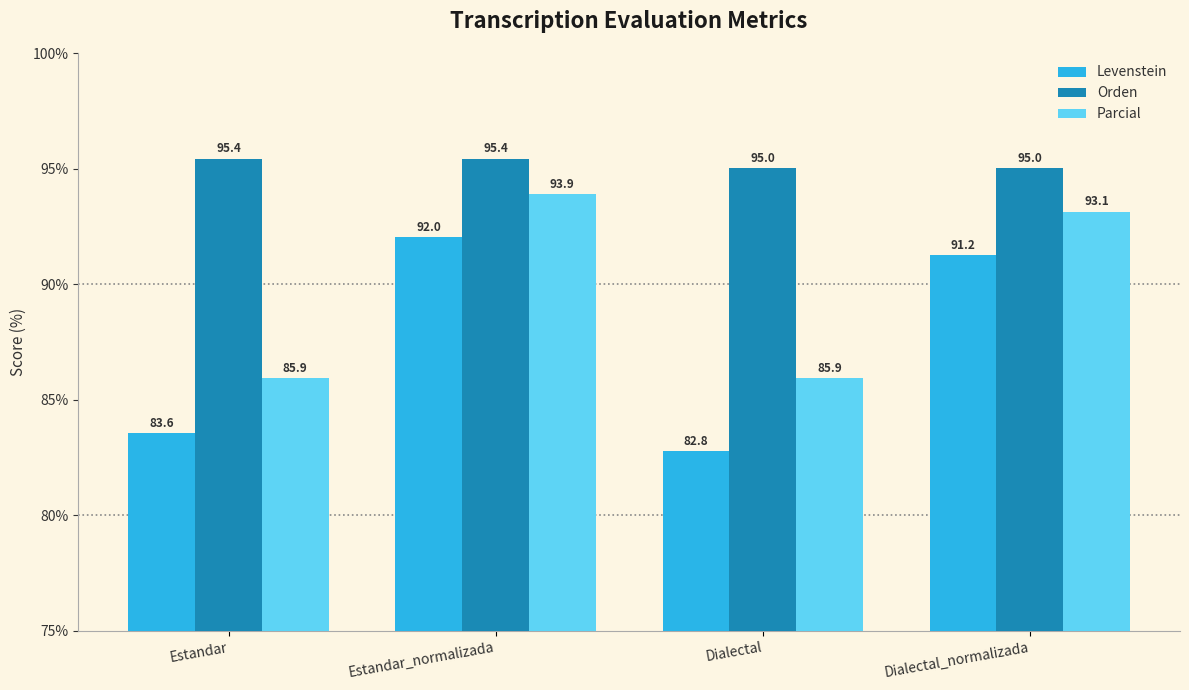

The value of Parcial at Estandar_normalizada is 143.0. True or false?

False